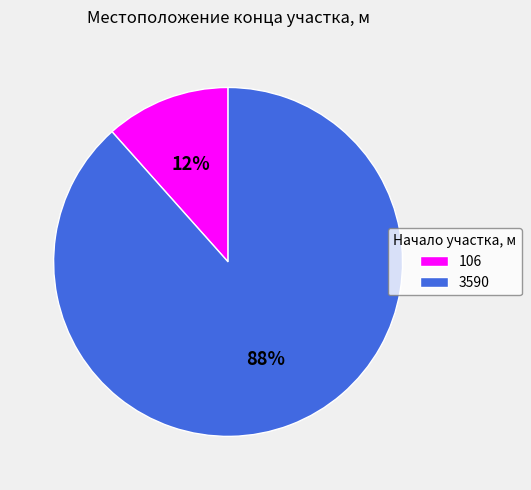

True or false: 106 accounts for 1% of the total.

False